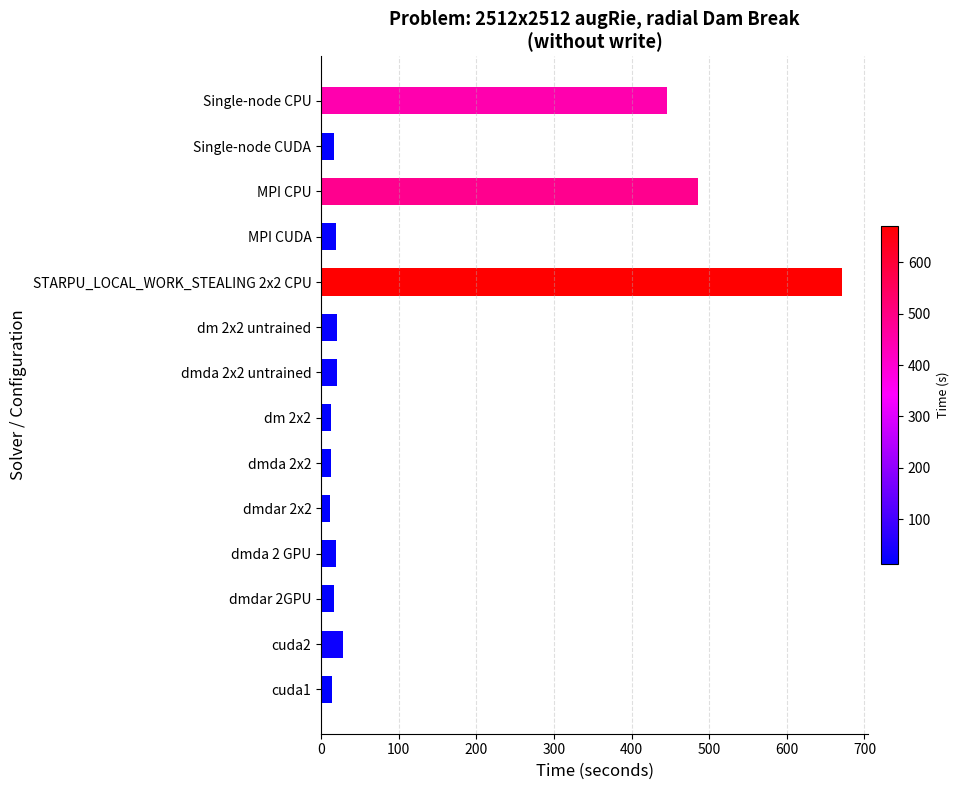

Which has a higher value, MPI CPU or dm 2x2 untrained?

MPI CPU